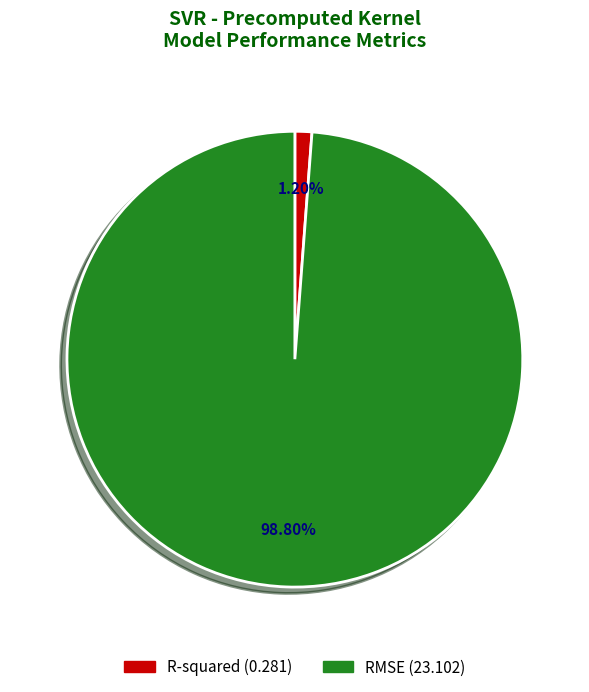

What percentage is the R-squared slice, to the nearest percent?

1%